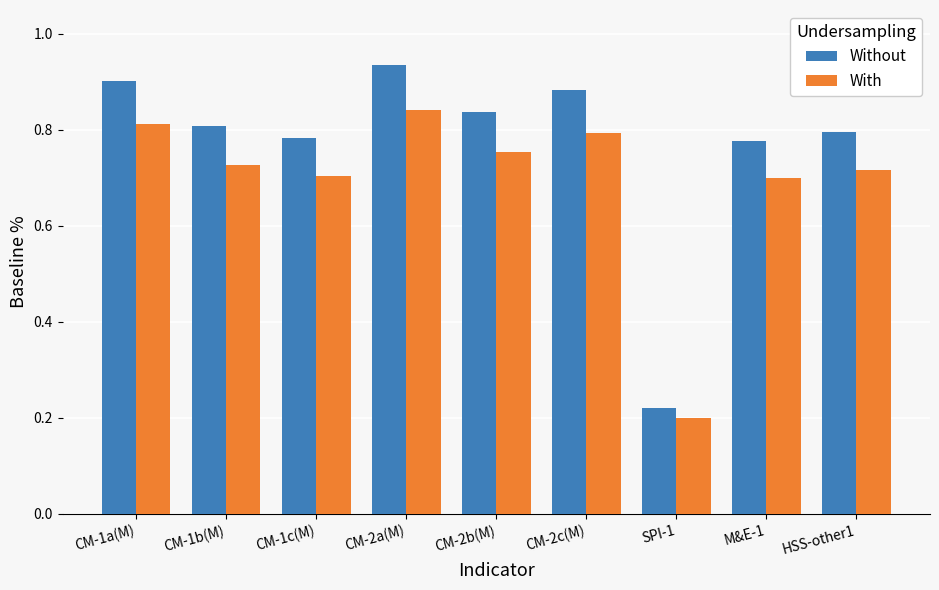

At which category does the chart reach its peak across all series?

CM-2a(M)